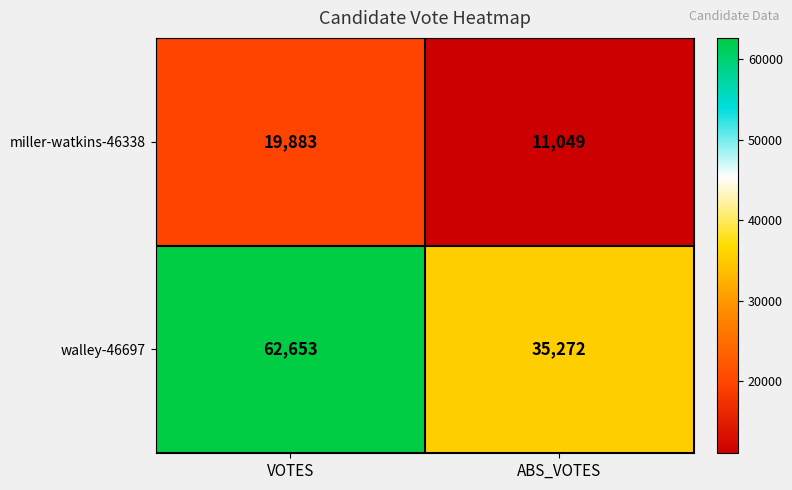

Which category has the lowest value in the miller-watkins-46338 series?

ABS_VOTES